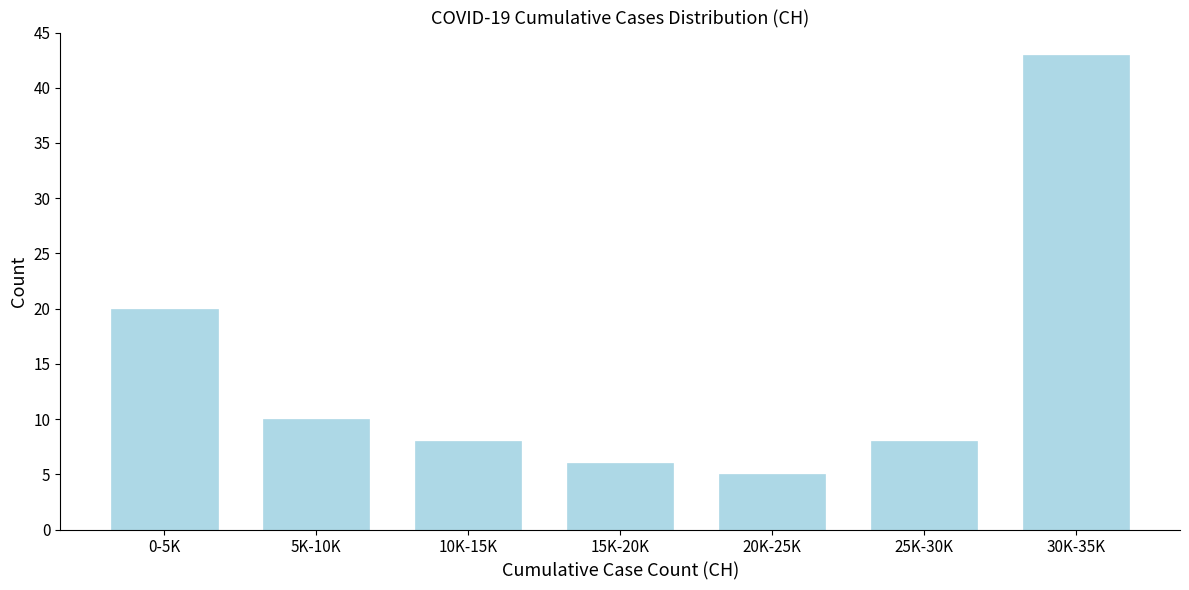

Reading left to right, extract all data points from this chart.

0-5K=20	5K-10K=10	10K-15K=8	15K-20K=6	20K-25K=5	25K-30K=8	30K-35K=43